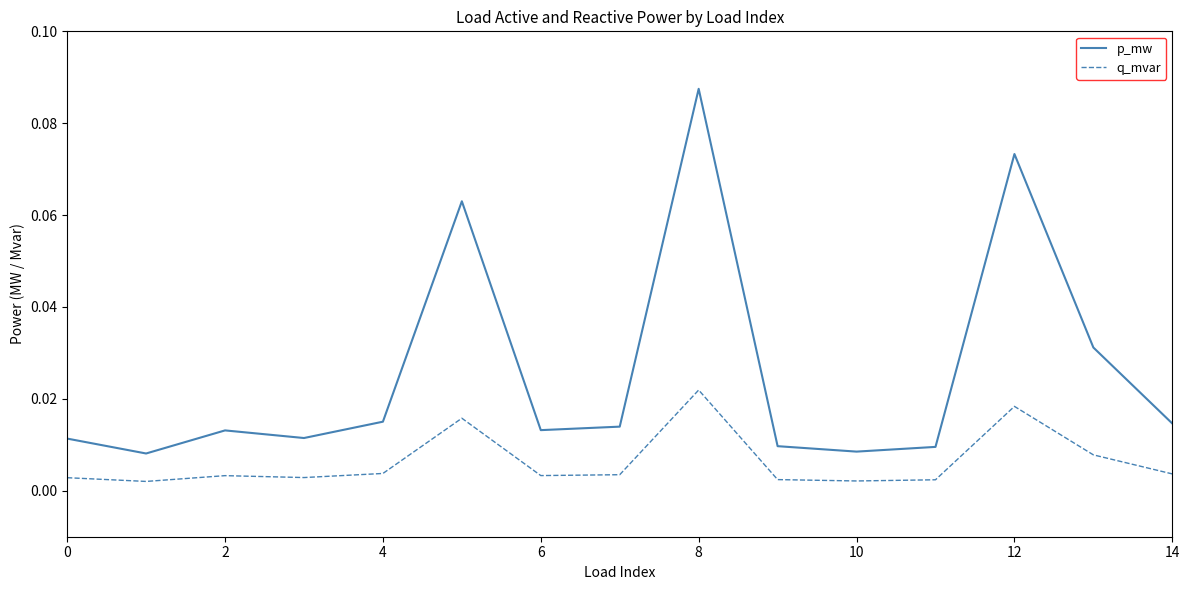

Which series has the largest total across all categories?

p_mw